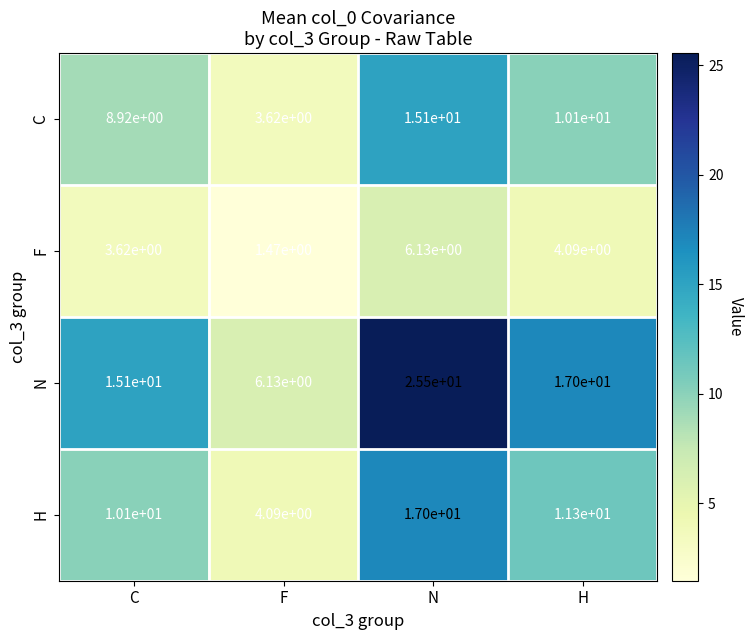

At which category does the chart reach its minimum across all series?

F